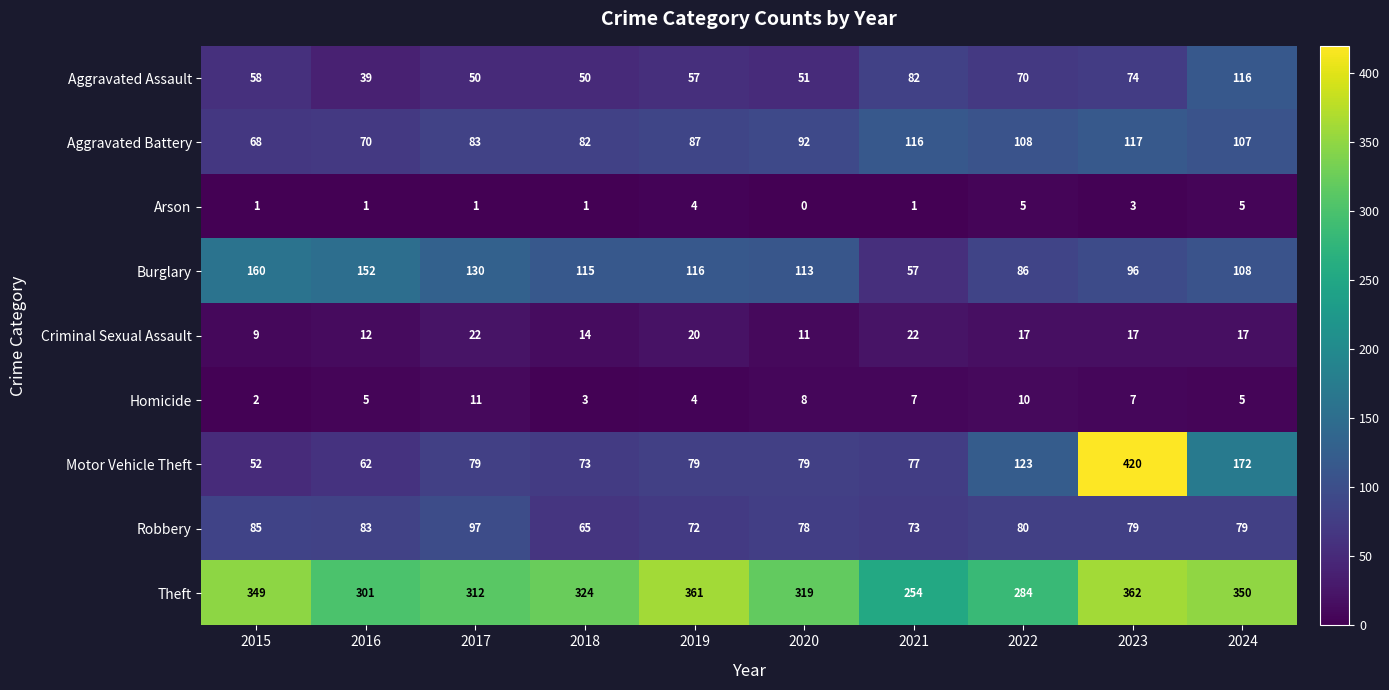

Rank the categories by Theft value from lowest to highest.

2021, 2022, 2016, 2017, 2020, 2018, 2015, 2024, 2019, 2023